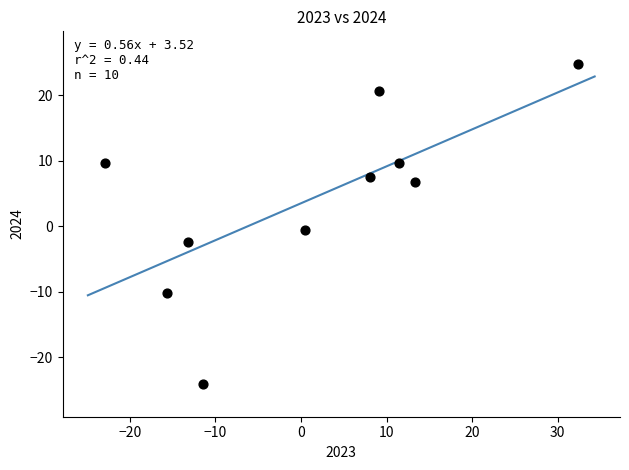

What is the range of X values (max minus min)?

55.3